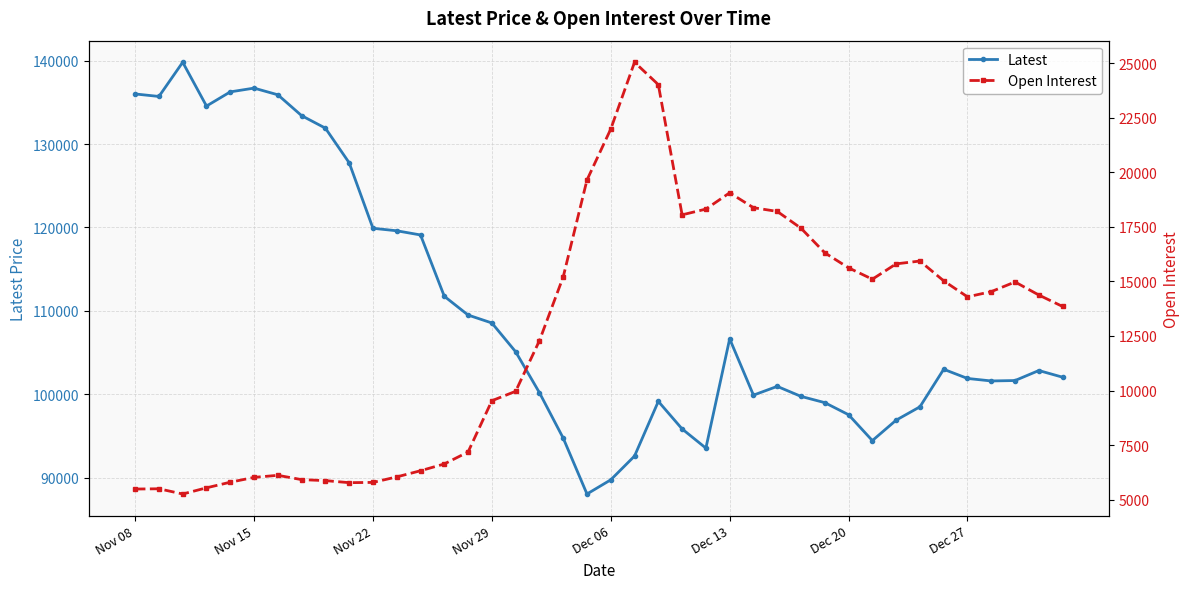

Reading left to right, list all the values displayed in this chart.

Latest: 136000	135700	139800	134550	136250	136700	135900	133400	131900	127750	119900	119600	119100	111750	109500	108550	105100	100200	94750	88050	89750	92600	99150	95850	93550	106650	99900	100950	99750	99000	97550	94450	96900	98500	103000	101900	101600	101650	102850	102050
Open Interest: 5489	5501	5262	5545	5802	6023	6118	5920	5875	5781	5793	6045	6327	6638	7186	9534	9965	12282	15204	19643	21976	25035	24010	18047	18310	19057	18374	18204	17434	16308	15620	15099	15802	15931	15024	14291	14530	14973	14375	13850